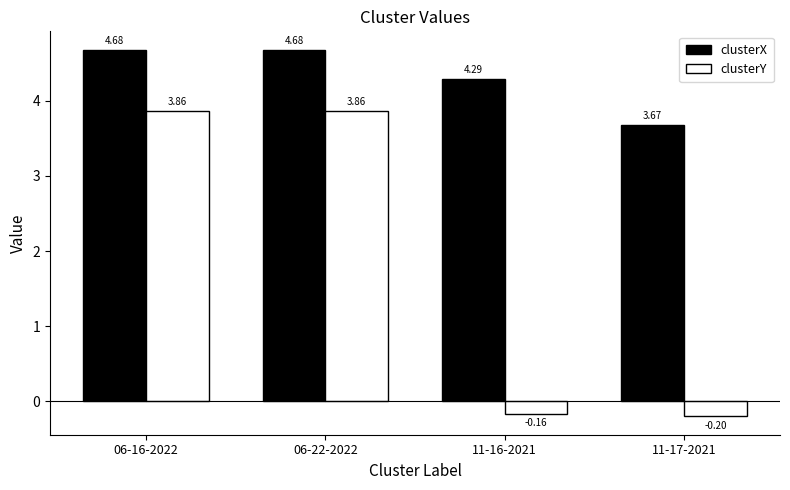

Which series has the largest range (max minus min)?

clusterY